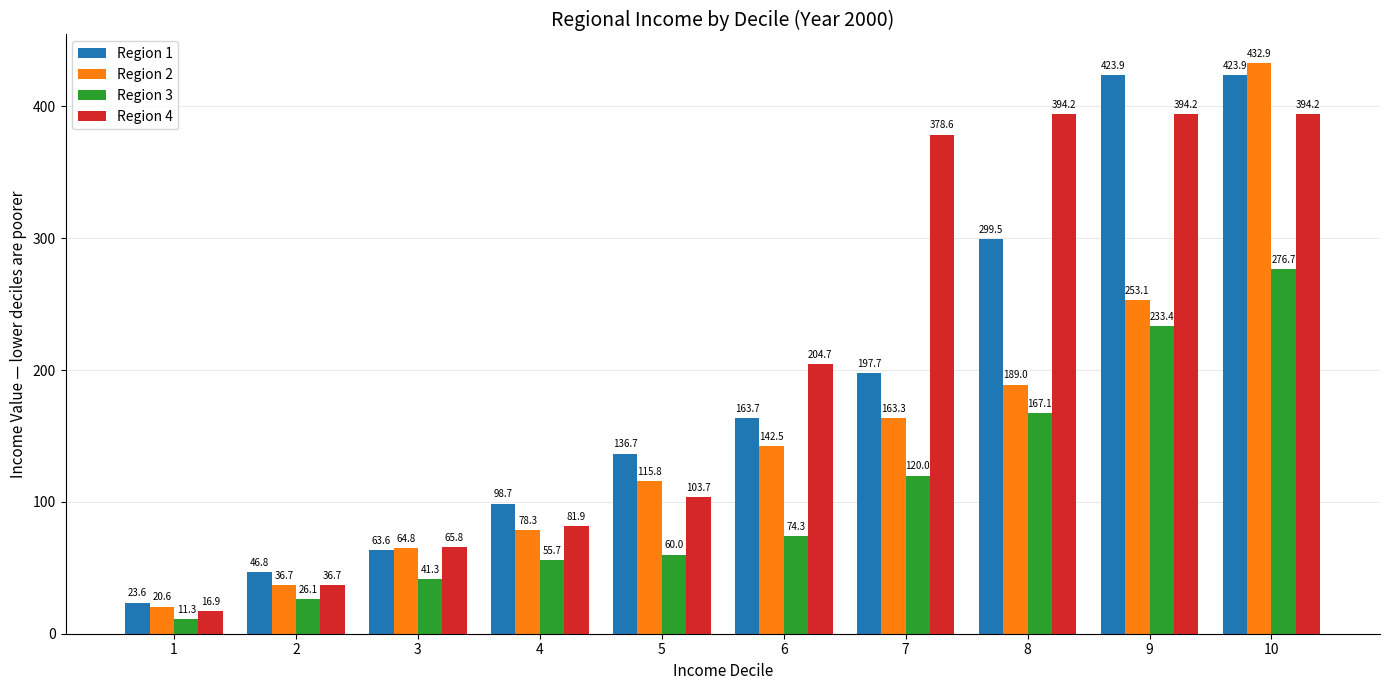

What is the total value across all series at 8?

1049.8